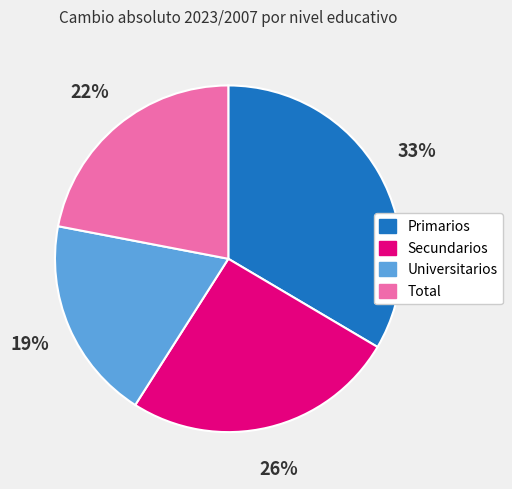

Approximately how many times larger is the value at Universitarios compared to Primarios?

0.6